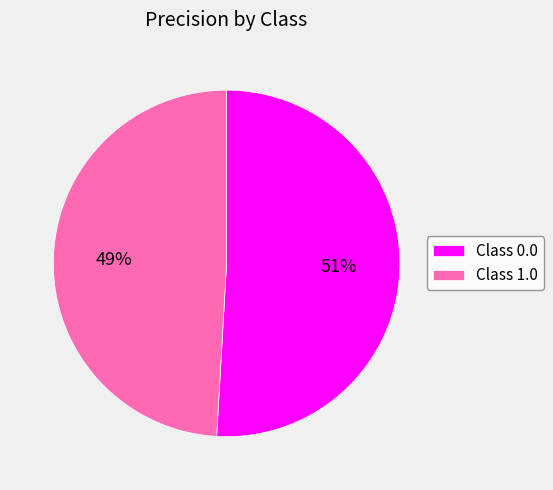

To the nearest percent, what is the difference between the largest and smallest slice percentages?

2%